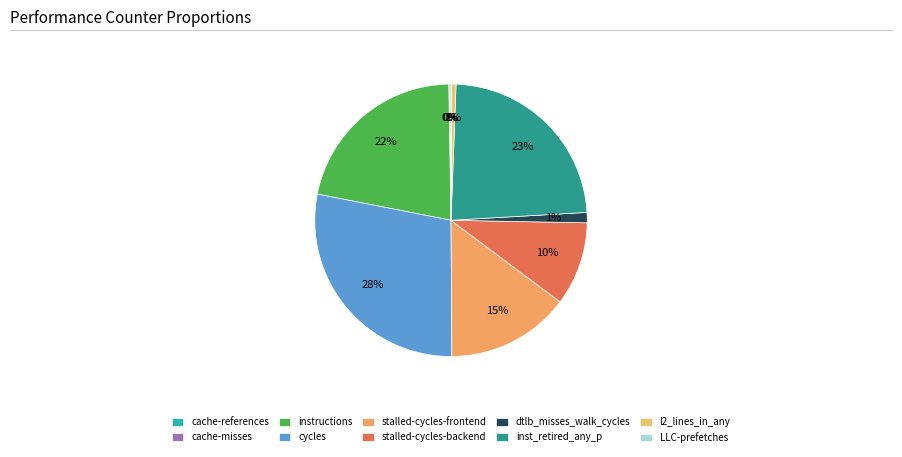

To the nearest percent, what is the difference between the largest and smallest slice percentages?

28%